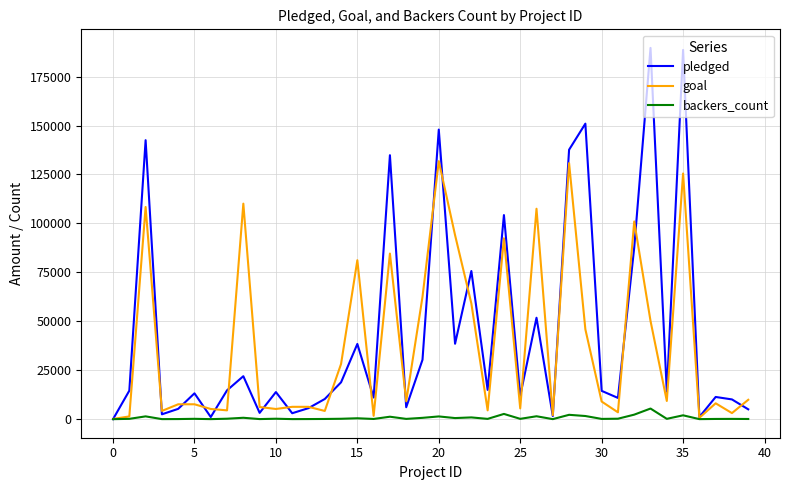

What is the maximum value shown in the chart?

189666